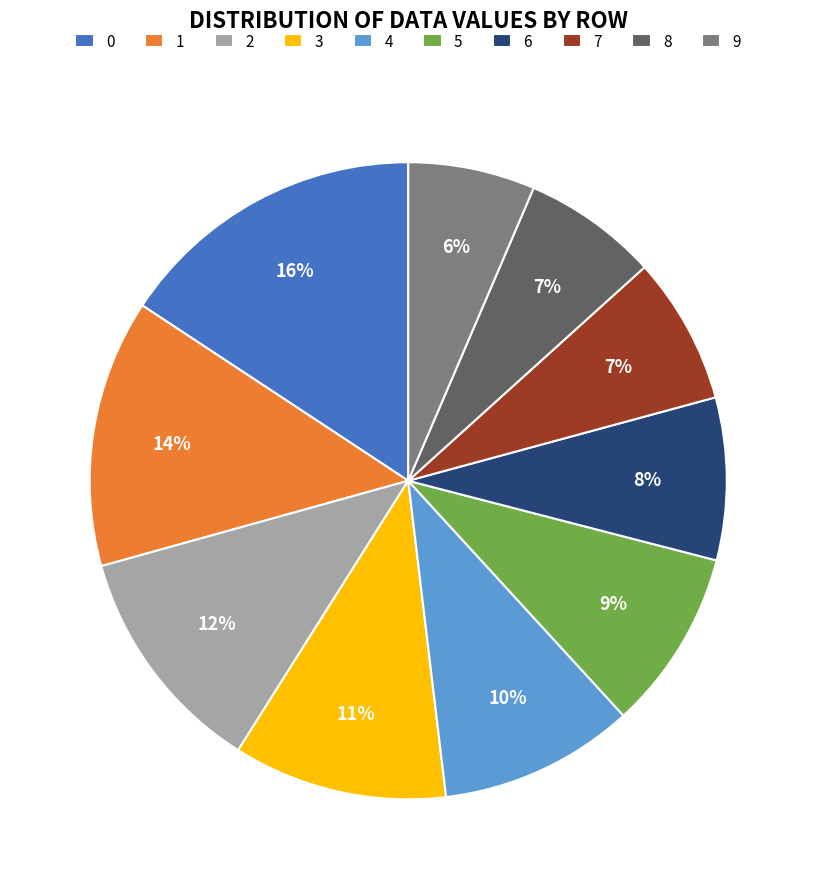

Is the sum of 3 and 4 greater than half?

No